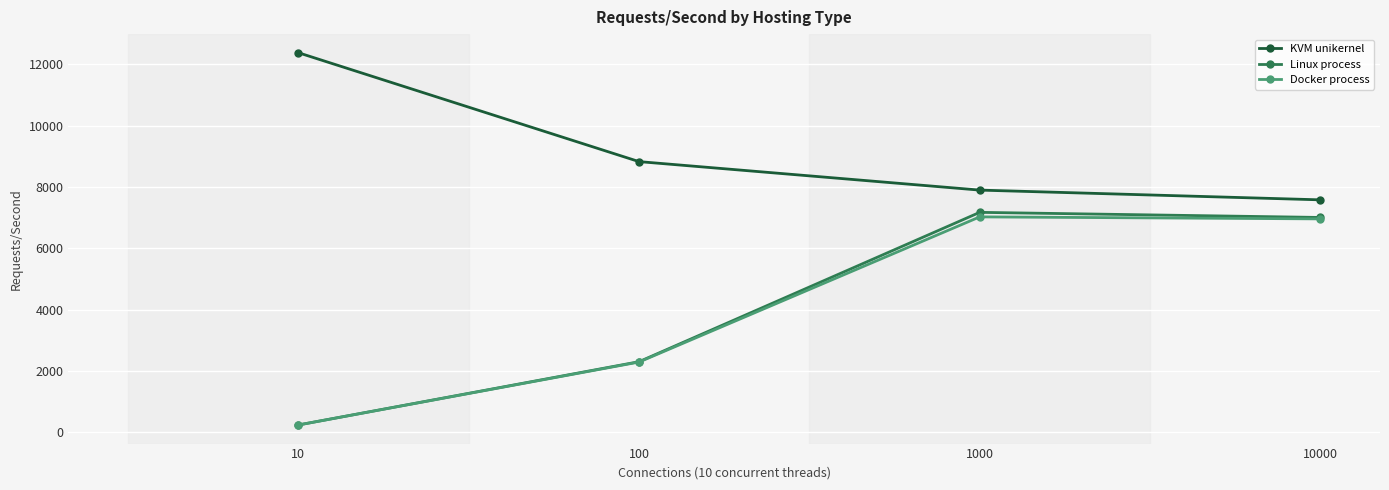

What is the highest value of the Linux process series?

7174.5